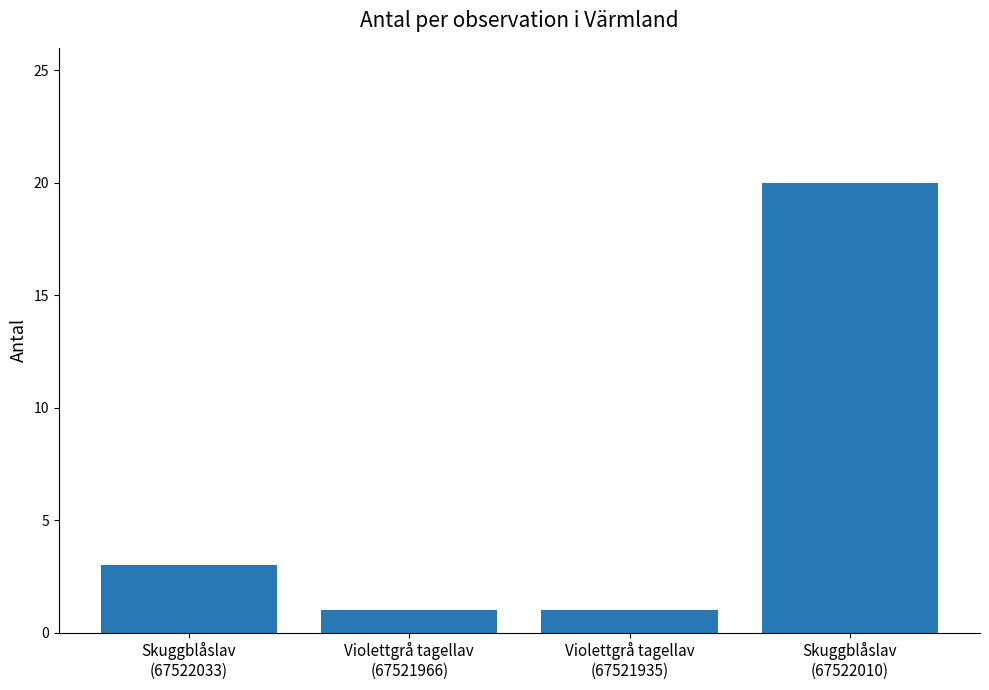

What is the label of the 3rd bar from the left?

Violettgrå tagellav
(67521935)